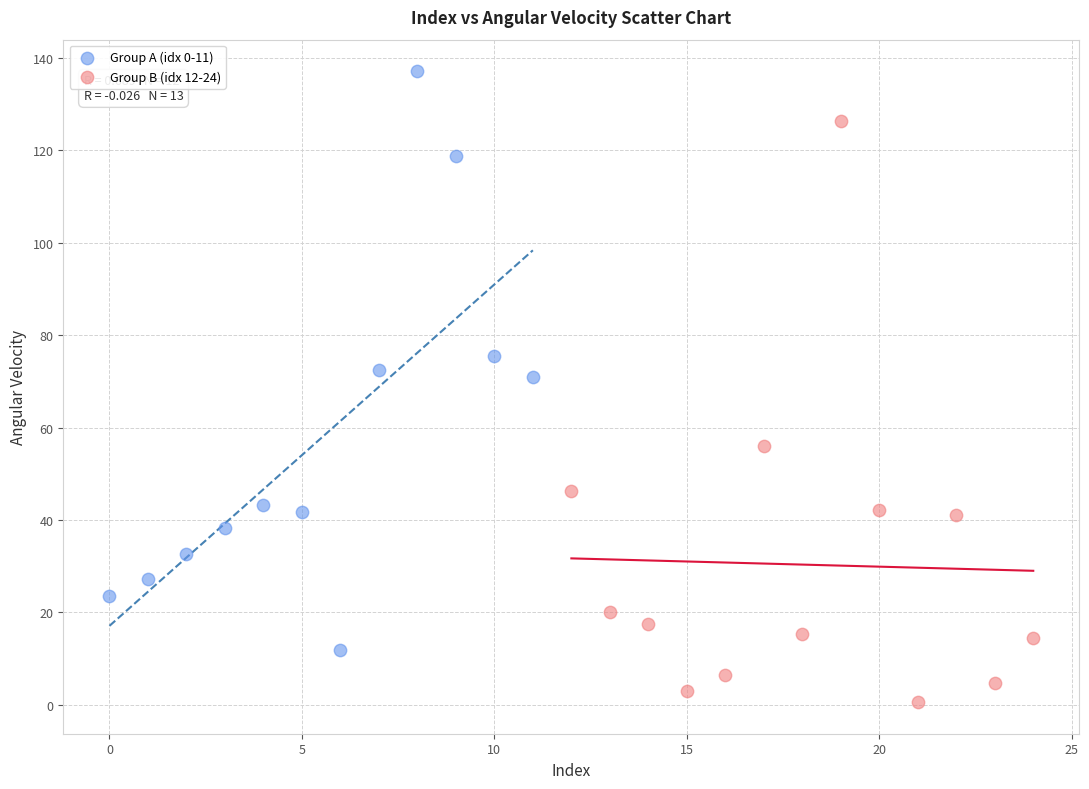

Which series reaches the maximum Y coordinate?

Group A (idx 0-11)